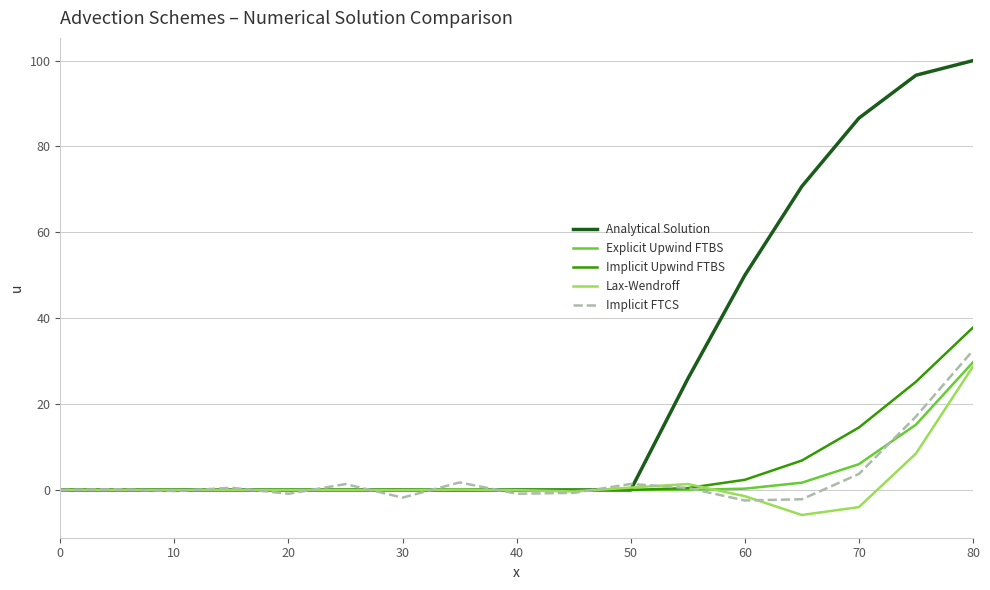

Which series has the largest total across all categories?

Analytical Solution